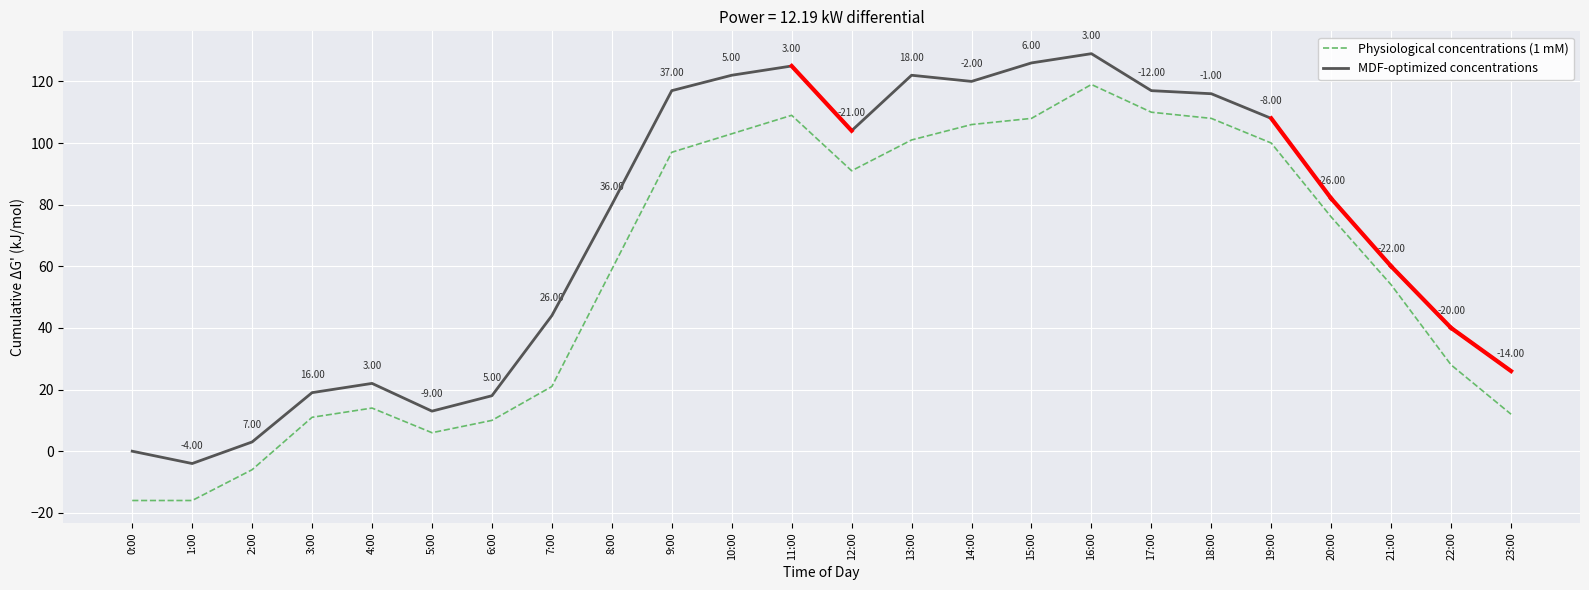

Reading left to right, list all the values displayed in this chart.

Physiological concentrations (1 mM): 0:00=-16	1:00=-16	2:00=-6	3:00=11	4:00=14	5:00=6	6:00=10	7:00=21	8:00=59	9:00=97	10:00=103	11:00=109	12:00=91	13:00=101	14:00=106	15:00=108	16:00=119	17:00=110	18:00=108	19:00=100	20:00=76	21:00=54	22:00=28	23:00=12
MDF-optimized concentrations: 0:00=0	1:00=-4	2:00=3	3:00=19	4:00=22	5:00=13	6:00=18	7:00=44	8:00=80	9:00=117	10:00=122	11:00=125	12:00=104	13:00=122	14:00=120	15:00=126	16:00=129	17:00=117	18:00=116	19:00=108	20:00=82	21:00=60	22:00=40	23:00=26